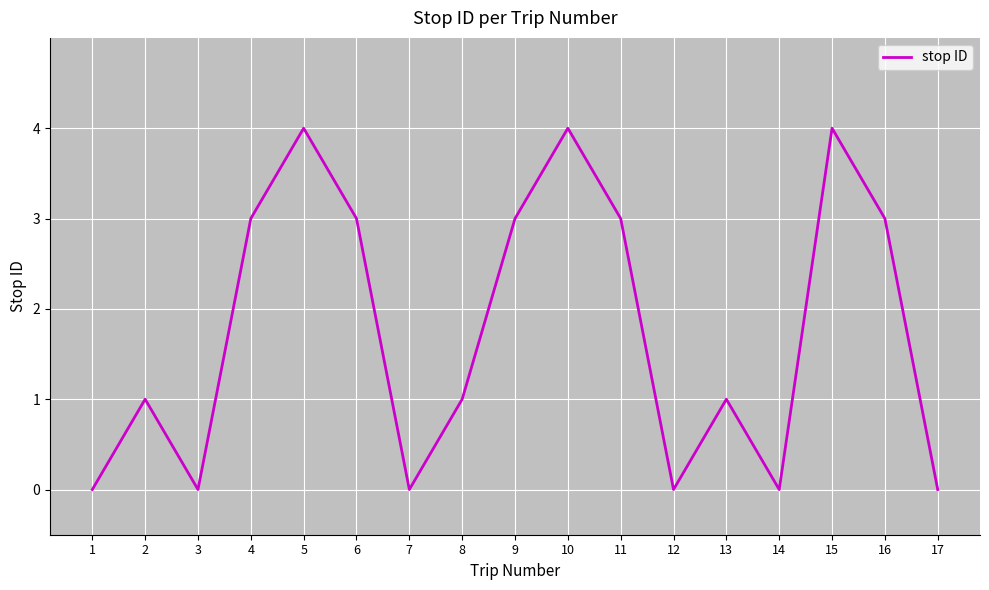

How many interior local valleys (lower than both neighbors) does the data have?

4